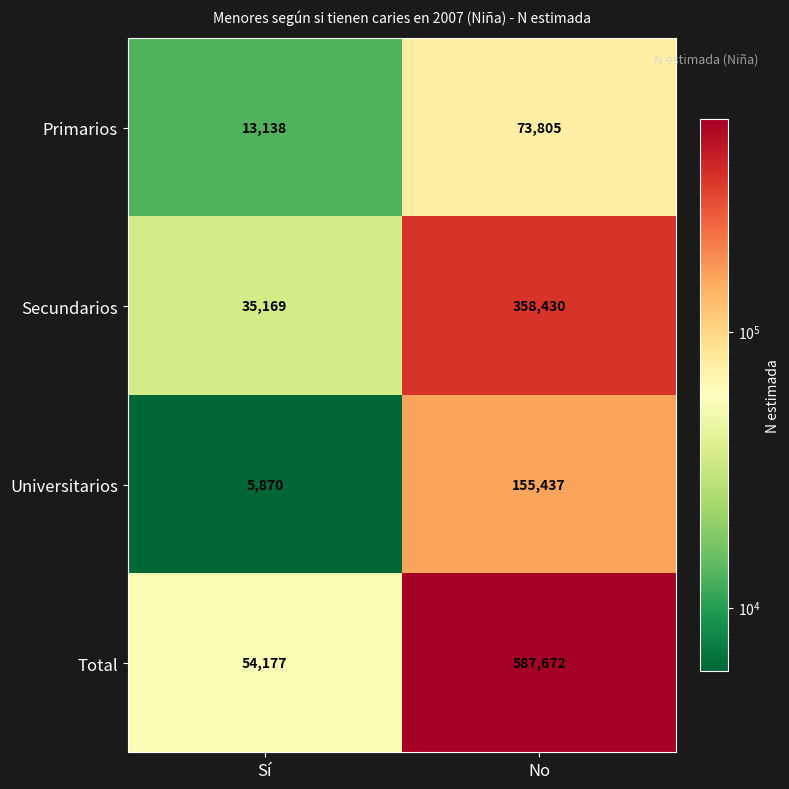

What is the difference between the maximum and minimum values in the Primarios series?

60667